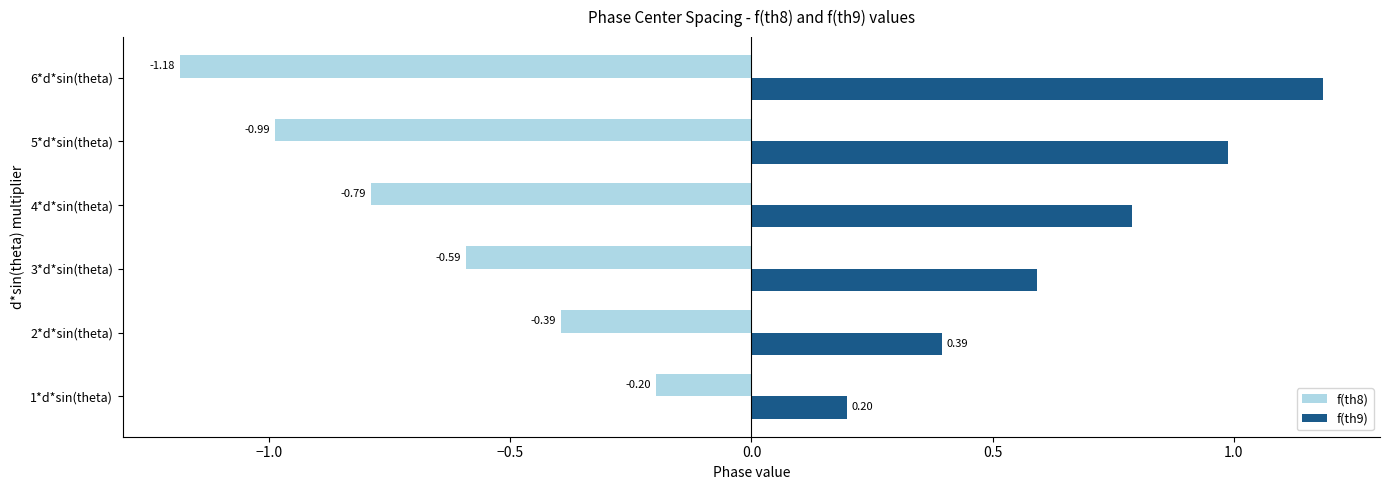

What is the spread (max minus min) of values at 5*d*sin(theta)?

2.0